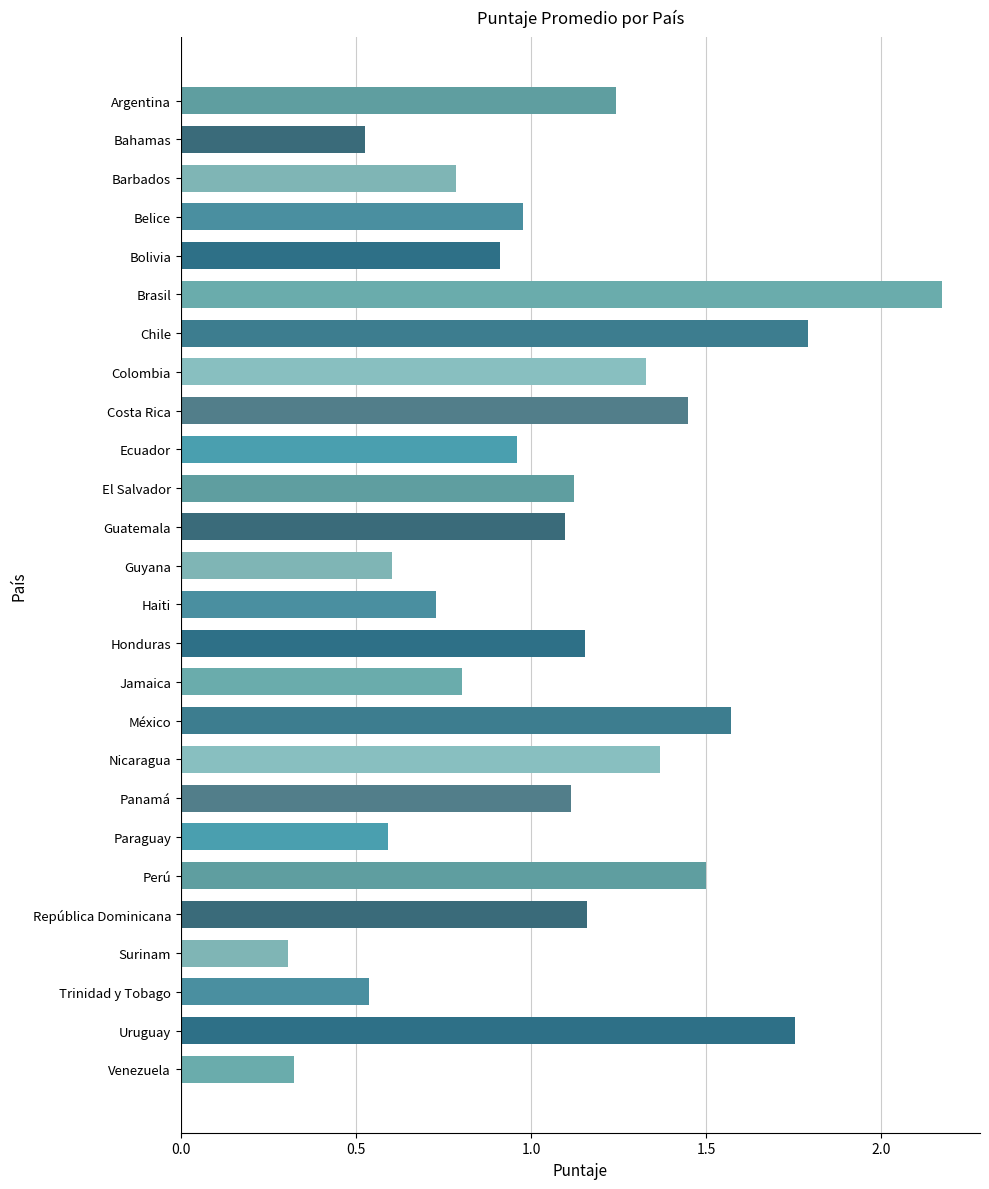

What is the value of the 11th bar from the top?

1.1